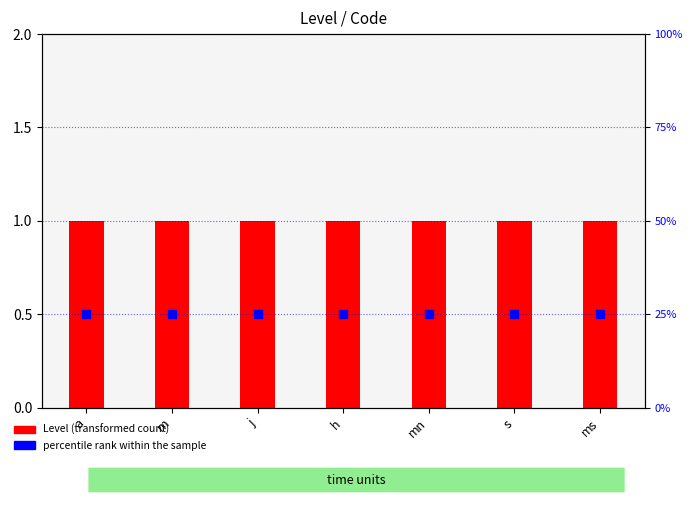

What are all the series names shown in the legend?

Level (transformed count), percentile rank within the sample